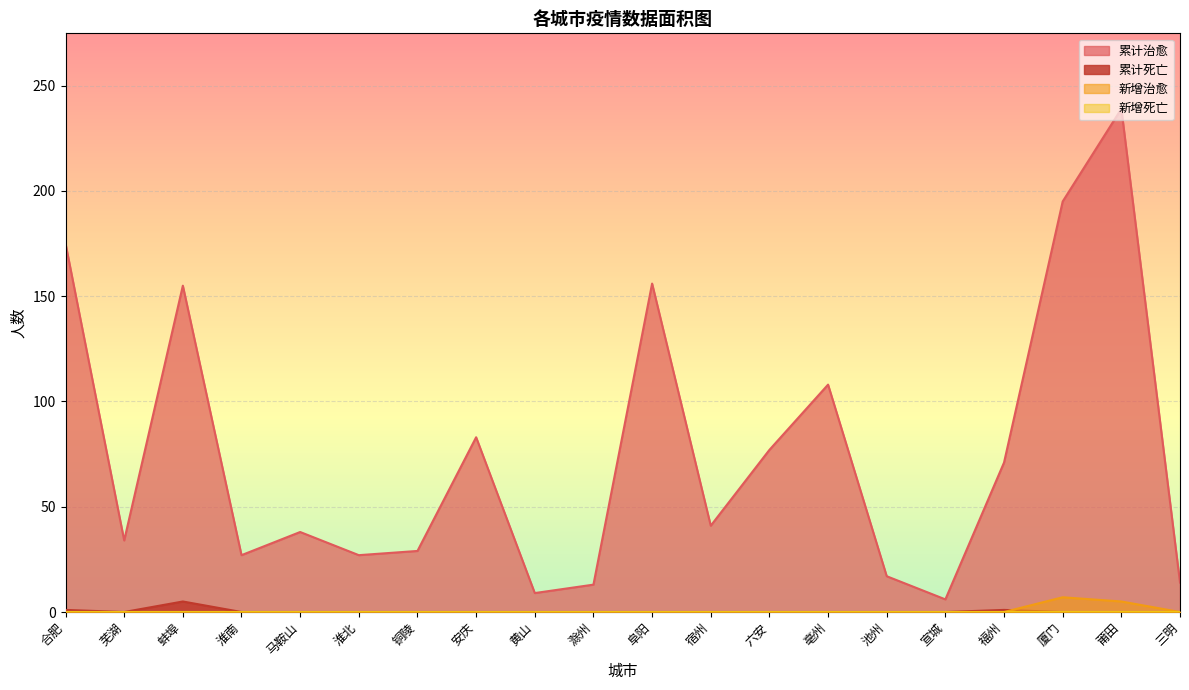

What is the label of the 10th point from the left?

滁州